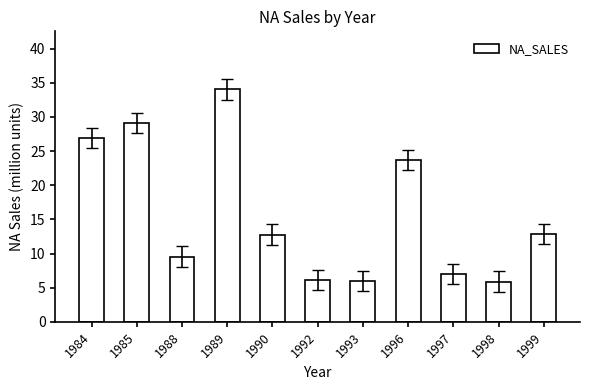

What is the value of the 9th bar from the left?

7.0